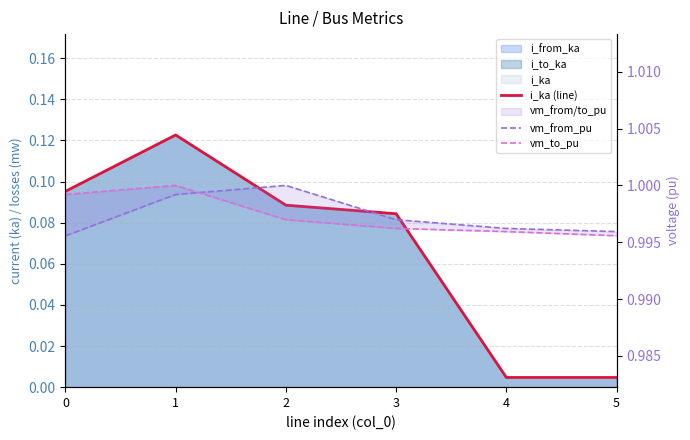

What is the total value across all series at 2?

2.1